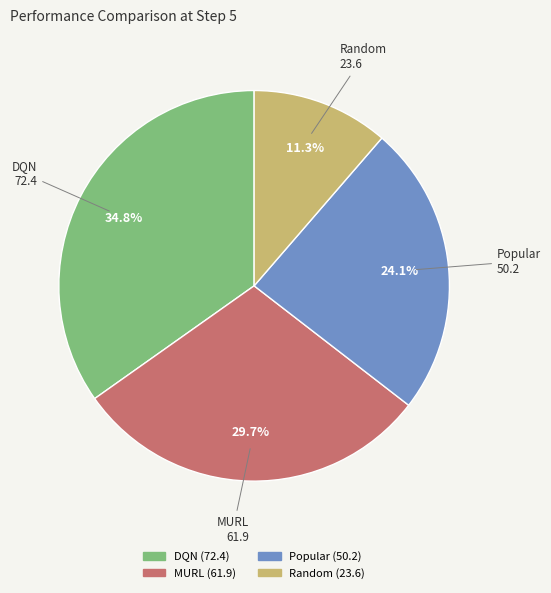

To the nearest percent, what is the difference between the Popular and DQN slice percentages?

11%